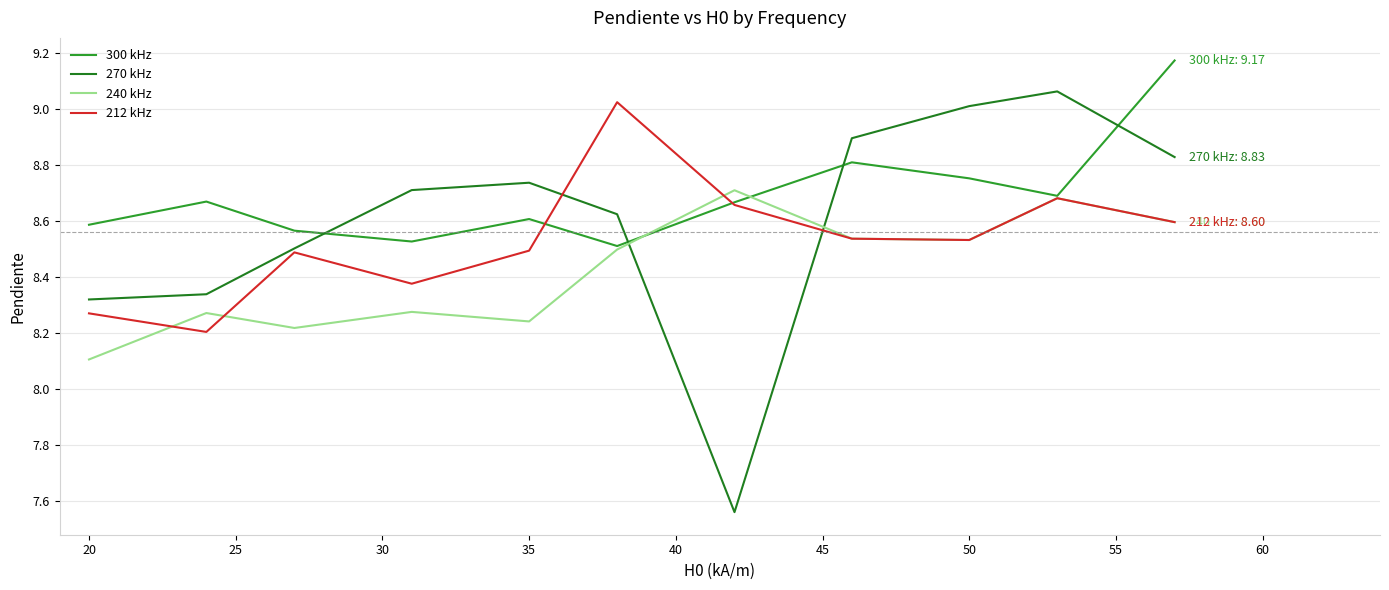

Rank the series by their average value, from lowest to highest.

240 kHz, 212 kHz, 270 kHz, 300 kHz